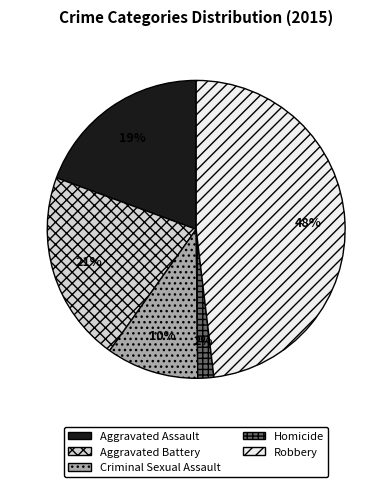

Rank the categories by value from lowest to highest.

Homicide, Criminal Sexual Assault, Aggravated Assault, Aggravated Battery, Robbery